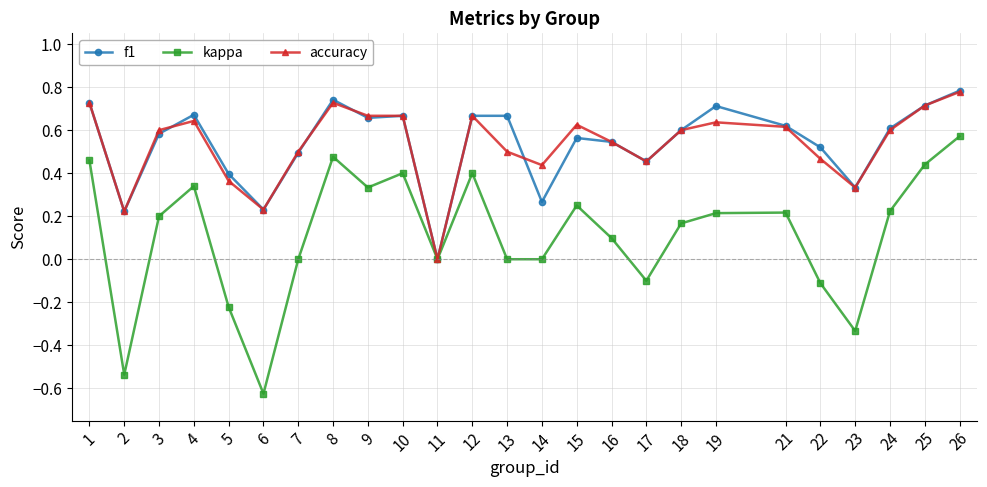

Does the chart have visible grid lines?

Yes